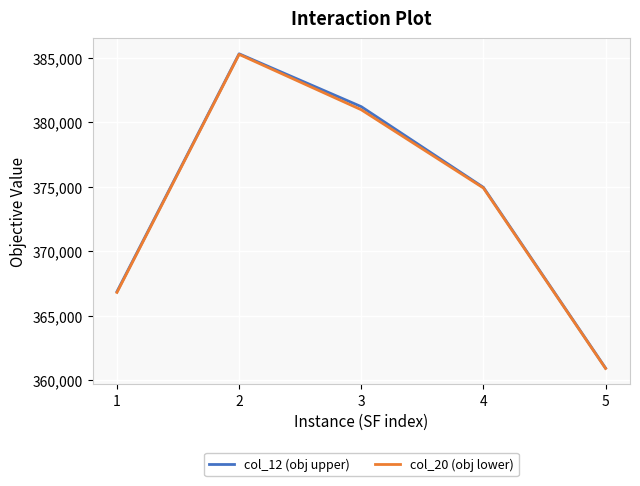

Between 4 and 5, which series saw the biggest shift?

col_12 (obj upper)